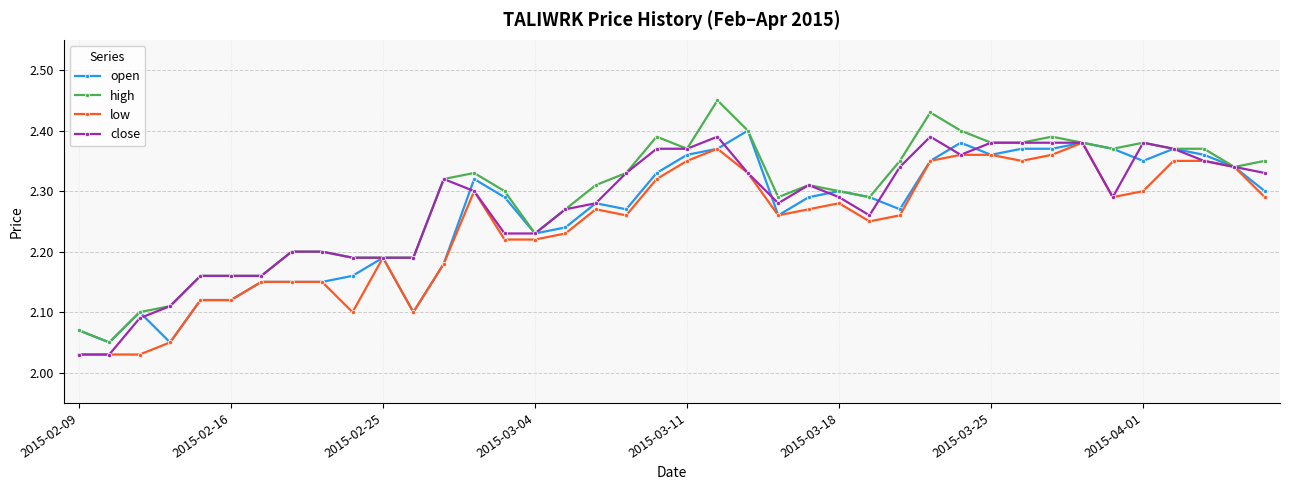

True or false: close has more than 2 points higher than both neighbors.

True